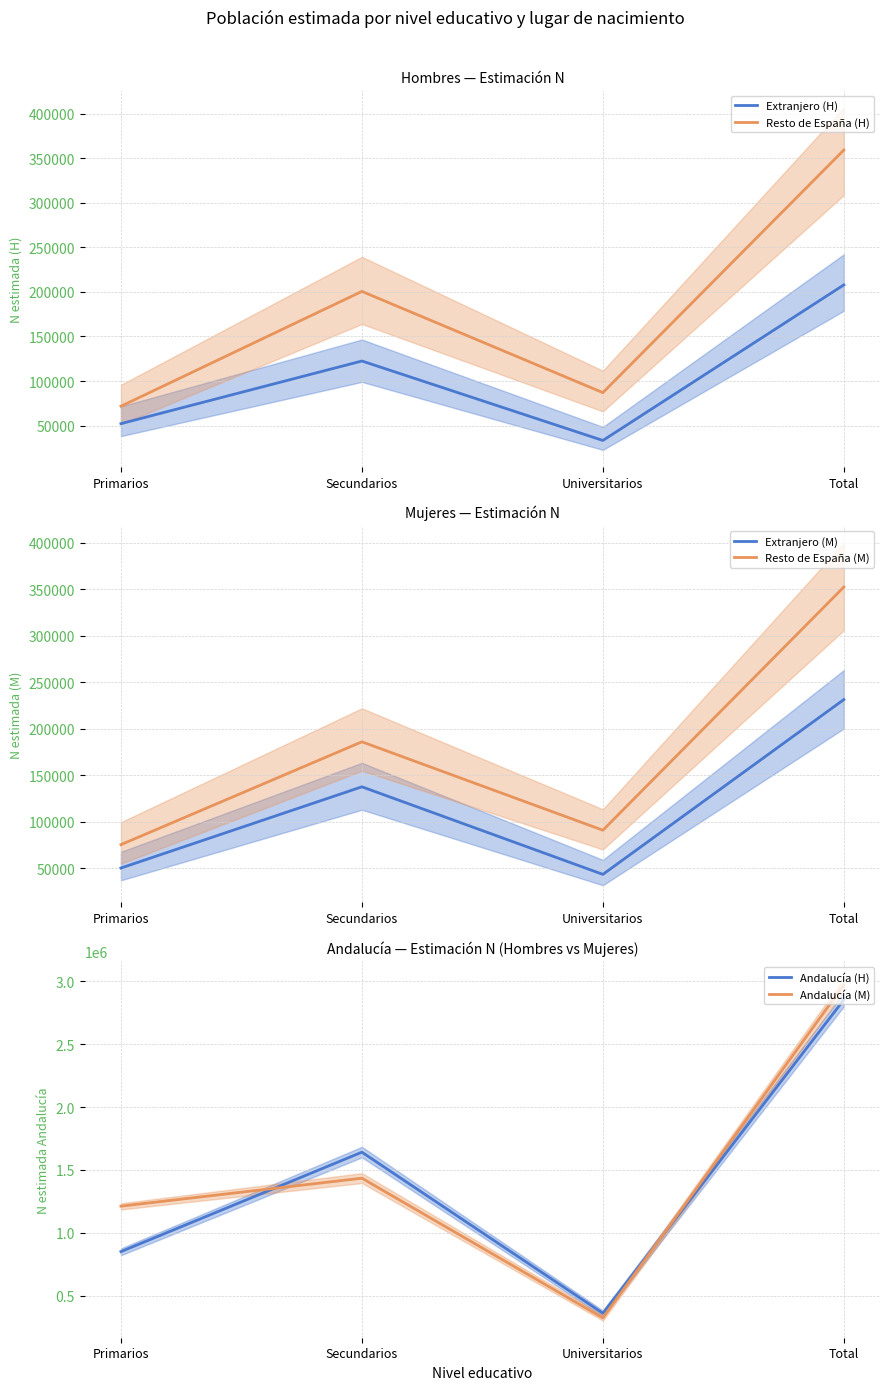

List the series in order of their peak value, lowest first.

Extranjero (H), Extranjero (M), Resto de España (M), Resto de España (H), Andalucía (H), Andalucía (M)